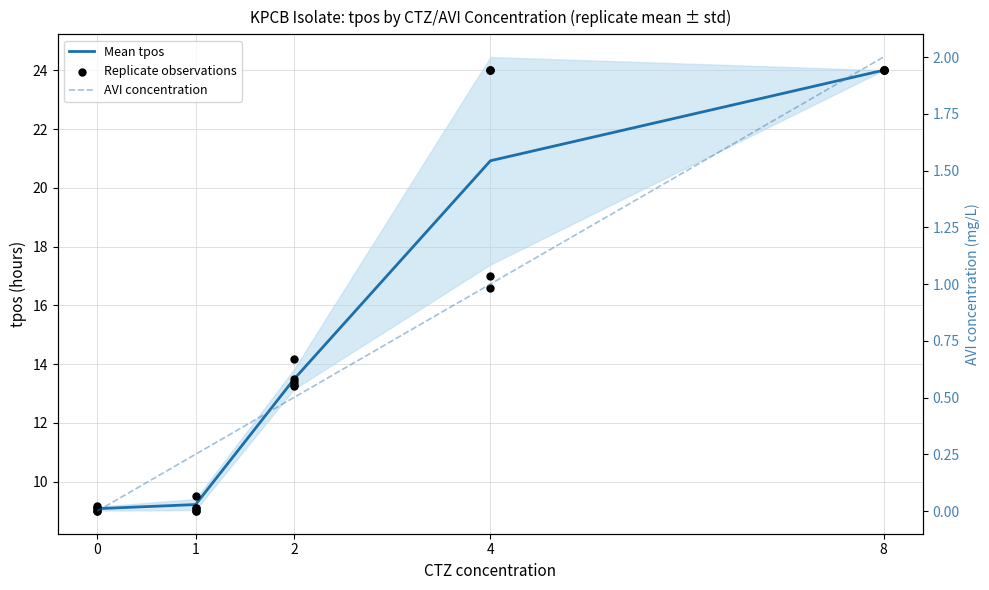

Which series has the widest spread of Y values?

Mean tpos